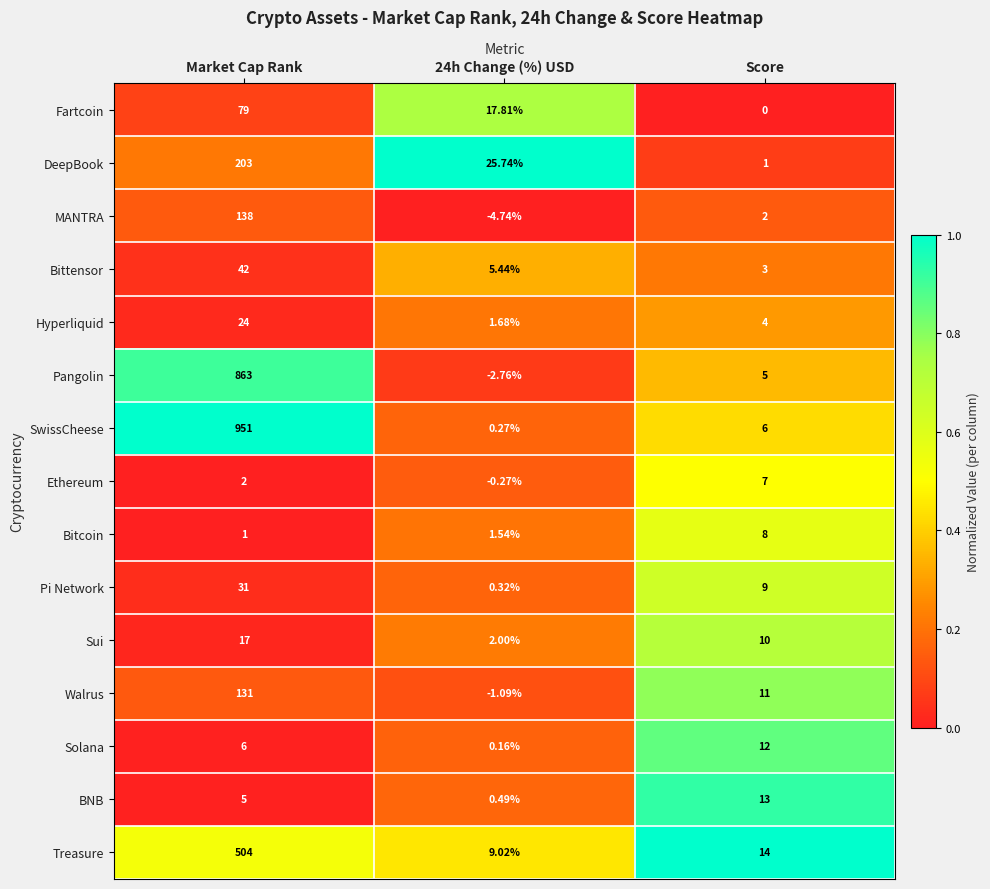

Where does the MANTRA series first go above 2?

Market Cap Rank